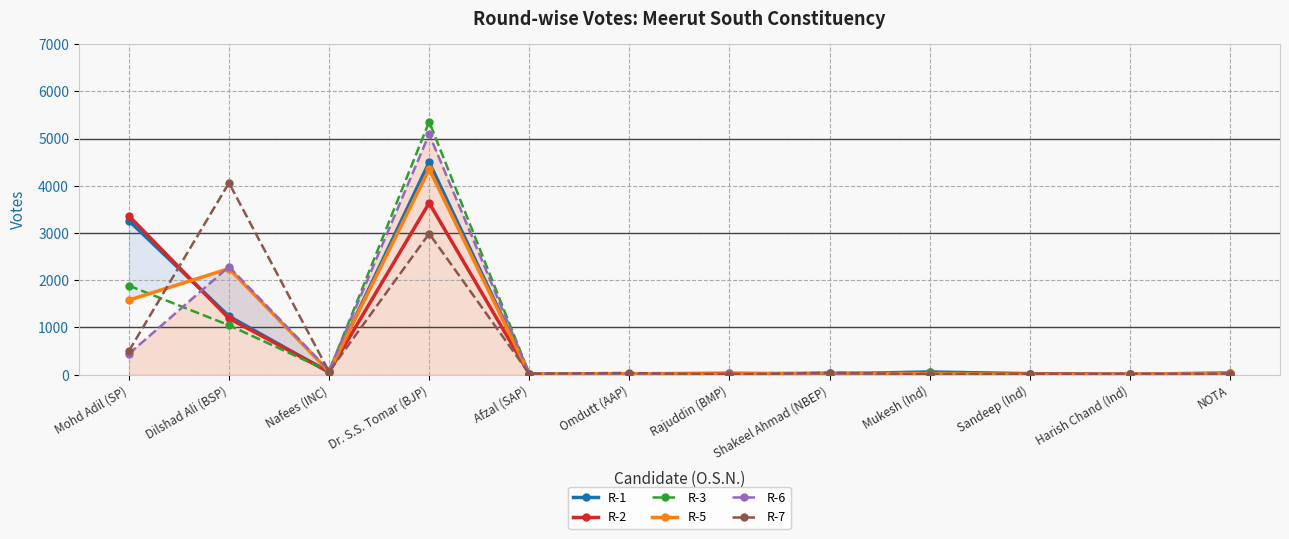

What are all the series names shown in the legend?

R-1, R-2, R-3, R-5, R-6, R-7